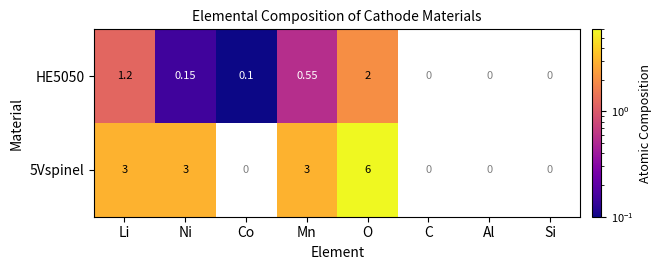

What is the difference between the maximum and minimum values in the 5Vspinel series?

3.0